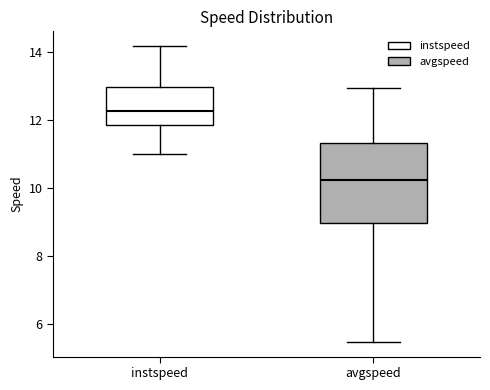

Which box is the tallest, from its lower edge to its upper edge?

avgspeed